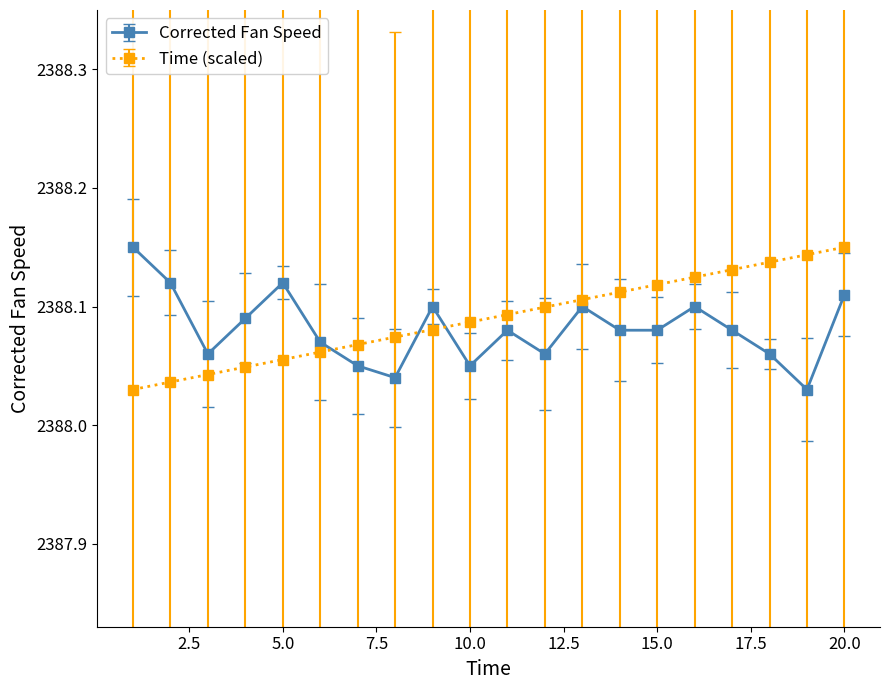

Is this an area chart (filled region under the line)?

No